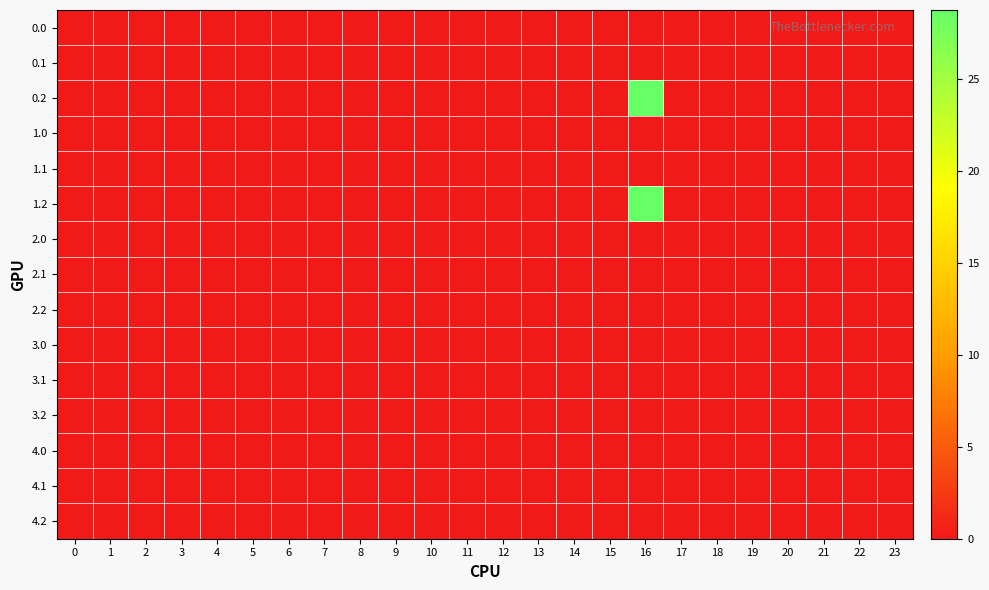

Reading right to left, what are all the values shown in this chart?

0.0: 23=0.0	22=0.0	21=0.0	20=0.0	19=0.0	18=0.0	17=0.0	16=0.0	15=0.0	14=0.0	13=0.0	12=0.0	11=0.0	10=0.0	9=0.0	8=0.0	7=0.0	6=0.0	5=0.0	4=0.0	3=0.0	2=0.0	1=0.0	0=0.0
0.1: 23=0.0	22=0.0	21=0.0	20=0.0	19=0.0	18=0.0	17=0.0	16=0.0	15=0.0	14=0.0	13=0.0	12=0.0	11=0.0	10=0.0	9=0.0	8=0.0	7=0.0	6=0.0	5=0.0	4=0.0	3=0.0	2=0.0	1=0.0	0=0.0
0.2: 23=0.0	22=0.0	21=0.0	20=0.0	19=0.0	18=0.0	17=0.0	16=28.8	15=0.0	14=0.0	13=0.0	12=0.0	11=0.0	10=0.0	9=0.0	8=0.0	7=0.0	6=0.0	5=0.0	4=0.0	3=0.0	2=0.0	1=0.0	0=0.0
1.0: 23=0.0	22=0.0	21=0.0	20=0.0	19=0.0	18=0.0	17=0.0	16=0.0	15=0.0	14=0.0	13=0.0	12=0.0	11=0.0	10=0.0	9=0.0	8=0.0	7=0.0	6=0.0	5=0.0	4=0.0	3=0.0	2=0.0	1=0.0	0=0.0
1.1: 23=0.0	22=0.0	21=0.0	20=0.0	19=0.0	18=0.0	17=0.0	16=0.0	15=0.0	14=0.0	13=0.0	12=0.0	11=0.0	10=0.0	9=0.0	8=0.0	7=0.0	6=0.0	5=0.0	4=0.0	3=0.0	2=0.0	1=0.0	0=0.0
1.2: 23=0.0	22=0.0	21=0.0	20=0.0	19=0.0	18=0.0	17=0.0	16=28.8	15=0.0	14=0.0	13=0.0	12=0.0	11=0.0	10=0.0	9=0.0	8=0.0	7=0.0	6=0.0	5=0.0	4=0.0	3=0.0	2=0.0	1=0.0	0=0.0
2.0: 23=0.0	22=0.0	21=0.0	20=0.0	19=0.0	18=0.0	17=0.0	16=0.0	15=0.0	14=0.0	13=0.0	12=0.0	11=0.0	10=0.0	9=0.0	8=0.0	7=0.0	6=0.0	5=0.0	4=0.0	3=0.0	2=0.0	1=0.0	0=0.0
2.1: 23=0.0	22=0.0	21=0.0	20=0.0	19=0.0	18=0.0	17=0.0	16=0.0	15=0.0	14=0.0	13=0.0	12=0.0	11=0.0	10=0.0	9=0.0	8=0.0	7=0.0	6=0.0	5=0.0	4=0.0	3=0.0	2=0.0	1=0.0	0=0.0
2.2: 23=0.0	22=0.0	21=0.0	20=0.0	19=0.0	18=0.0	17=0.0	16=0.0	15=0.0	14=0.0	13=0.0	12=0.0	11=0.0	10=0.0	9=0.0	8=0.0	7=0.0	6=0.0	5=0.0	4=0.0	3=0.0	2=0.0	1=0.0	0=0.0
3.0: 23=0.0	22=0.0	21=0.0	20=0.0	19=0.0	18=0.0	17=0.0	16=0.0	15=0.0	14=0.0	13=0.0	12=0.0	11=0.0	10=0.0	9=0.0	8=0.0	7=0.0	6=0.0	5=0.0	4=0.0	3=0.0	2=0.0	1=0.0	0=0.0
3.1: 23=0.0	22=0.0	21=0.0	20=0.0	19=0.0	18=0.0	17=0.0	16=0.0	15=0.0	14=0.0	13=0.0	12=0.0	11=0.0	10=0.0	9=0.0	8=0.0	7=0.0	6=0.0	5=0.0	4=0.0	3=0.0	2=0.0	1=0.0	0=0.0
3.2: 23=0.0	22=0.0	21=0.0	20=0.0	19=0.0	18=0.0	17=0.0	16=0.0	15=0.0	14=0.0	13=0.0	12=0.0	11=0.0	10=0.0	9=0.0	8=0.0	7=0.0	6=0.0	5=0.0	4=0.0	3=0.0	2=0.0	1=0.0	0=0.0
4.0: 23=0.0	22=0.0	21=0.0	20=0.0	19=0.0	18=0.0	17=0.0	16=0.0	15=0.0	14=0.0	13=0.0	12=0.0	11=0.0	10=0.0	9=0.0	8=0.0	7=0.0	6=0.0	5=0.0	4=0.0	3=0.0	2=0.0	1=0.0	0=0.0
4.1: 23=0.0	22=0.0	21=0.0	20=0.0	19=0.0	18=0.0	17=0.0	16=0.0	15=0.0	14=0.0	13=0.0	12=0.0	11=0.0	10=0.0	9=0.0	8=0.0	7=0.0	6=0.0	5=0.0	4=0.0	3=0.0	2=0.0	1=0.0	0=0.0
4.2: 23=0.0	22=0.0	21=0.0	20=0.0	19=0.0	18=0.0	17=0.0	16=0.0	15=0.0	14=0.0	13=0.0	12=0.0	11=0.0	10=0.0	9=0.0	8=0.0	7=0.0	6=0.0	5=0.0	4=0.0	3=0.0	2=0.0	1=0.0	0=0.0